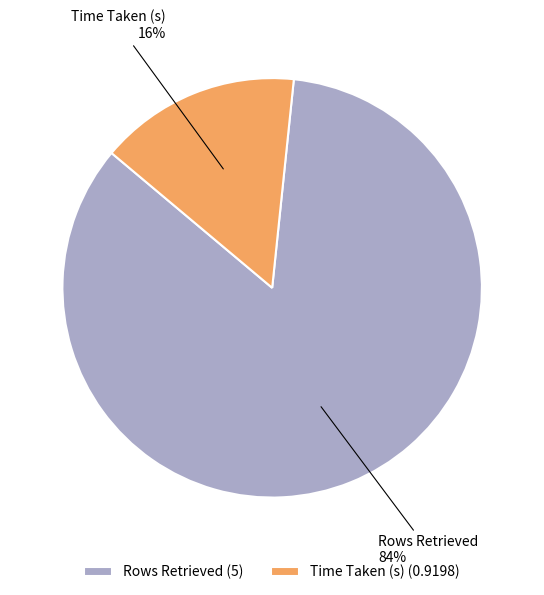

How many slices are in this pie chart?

2